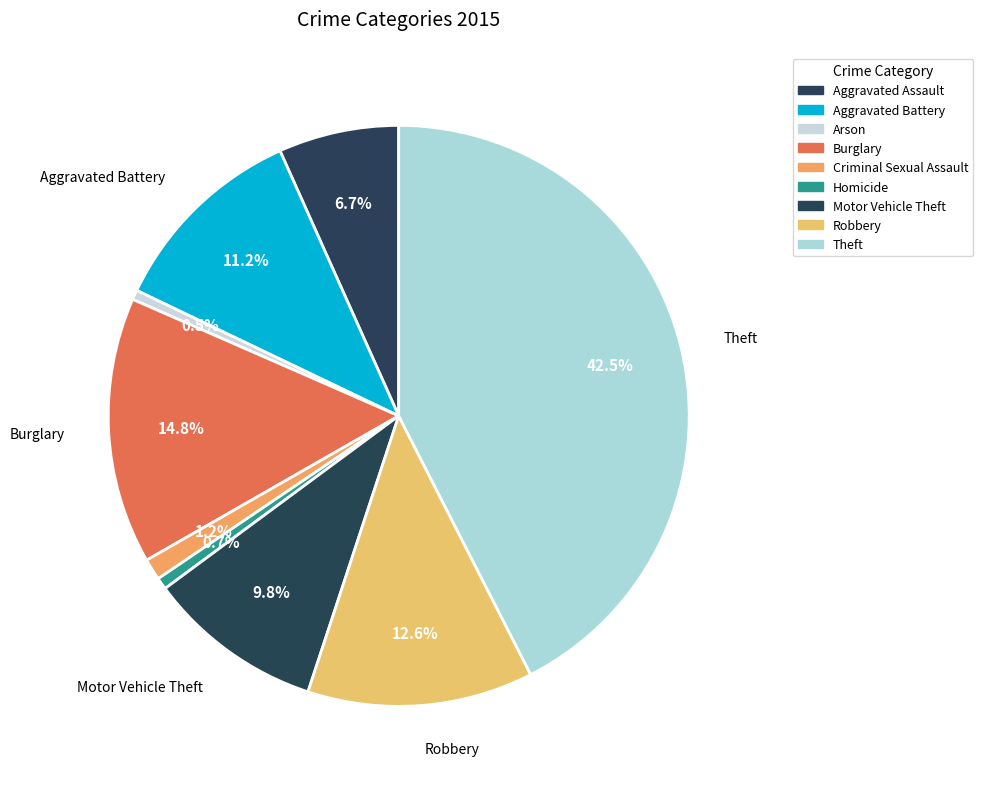

The Robbery slice represents 13% of the pie. True or false?

True